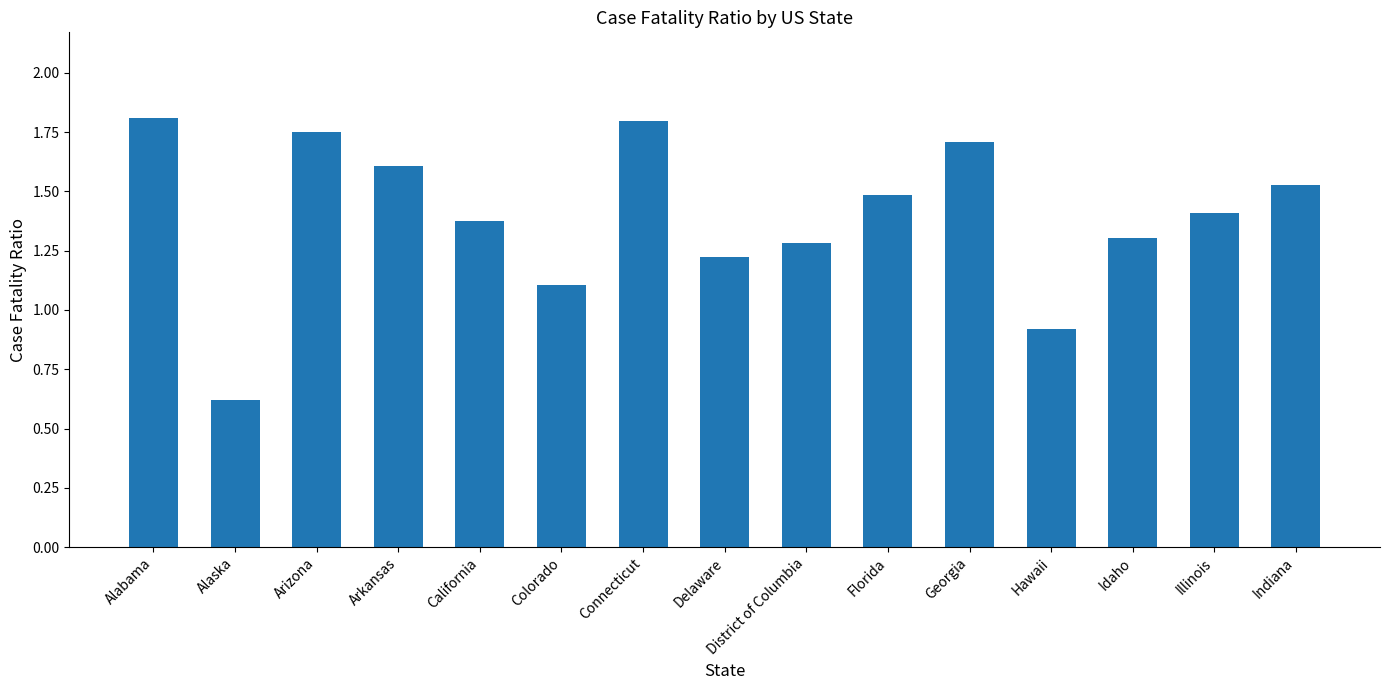

What is the label of the 12th bar from the left?

Hawaii